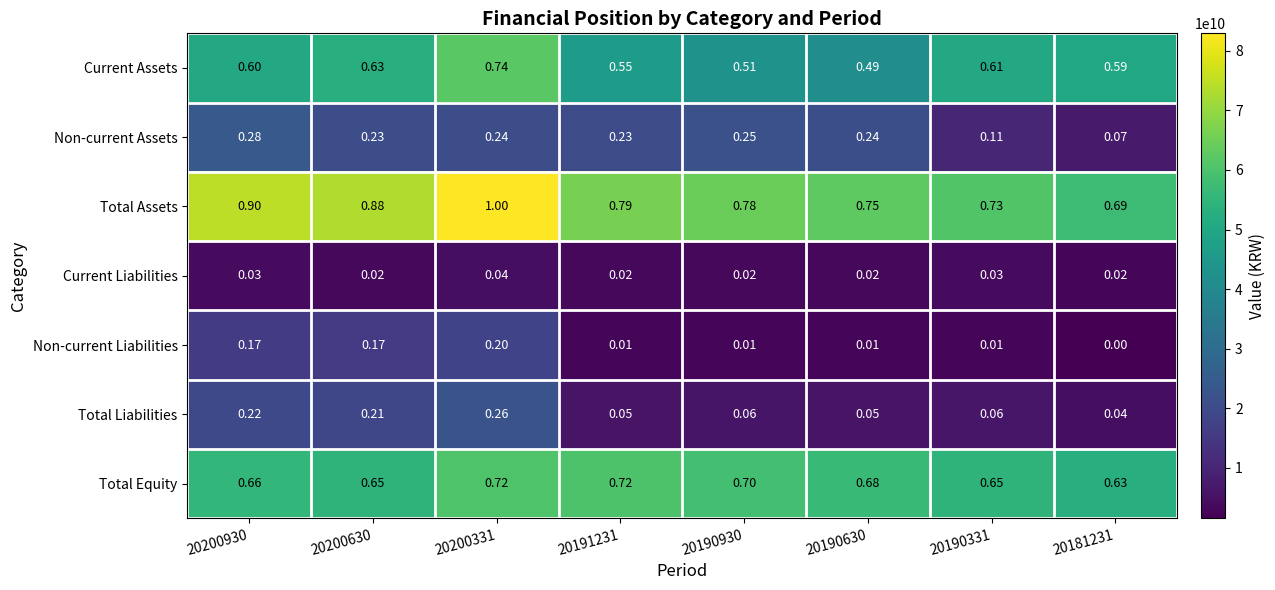

Between 20200331 and 20190930, which series saw the biggest shift?

Current Assets